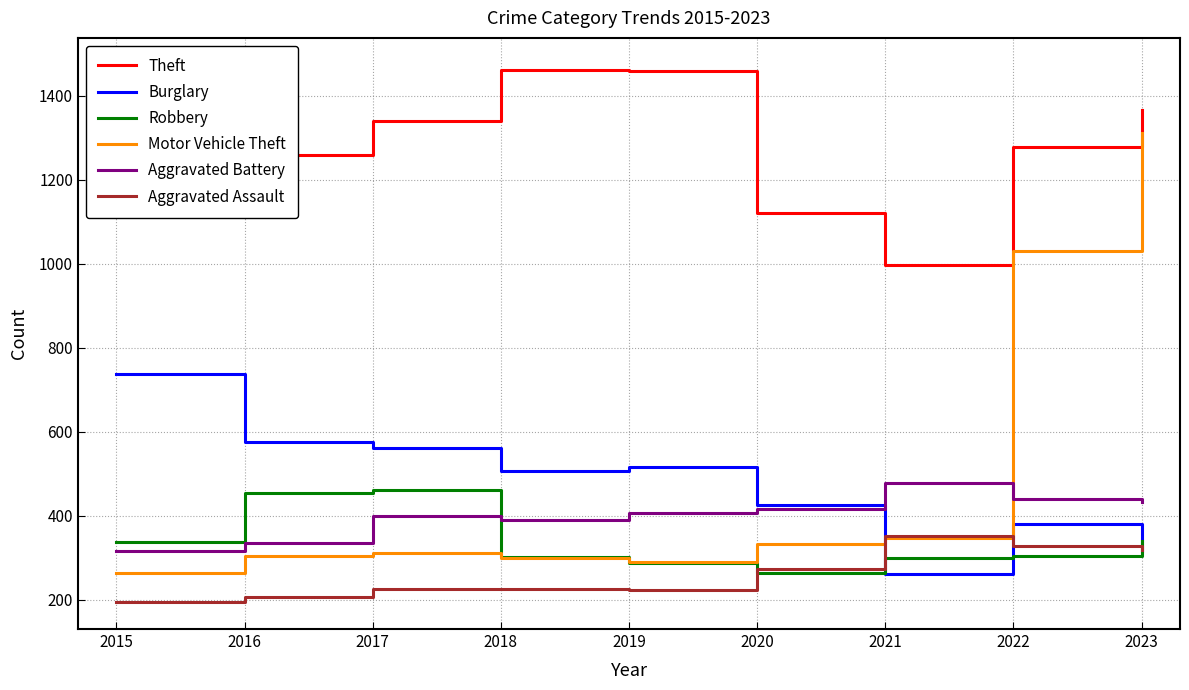

How many interior local peaks does the Aggravated Assault series have?

1